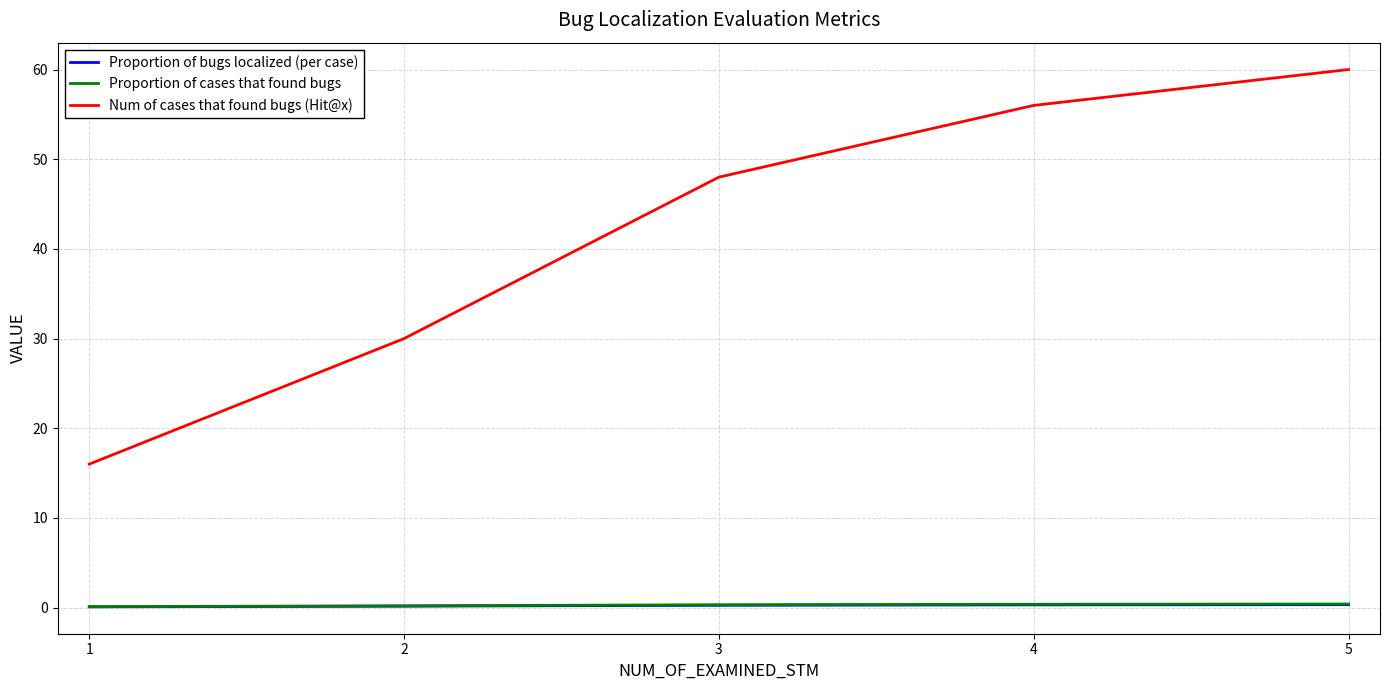

True or false: Proportion of cases that found bugs and Proportion of bugs localized (per case) cross at least once.

False